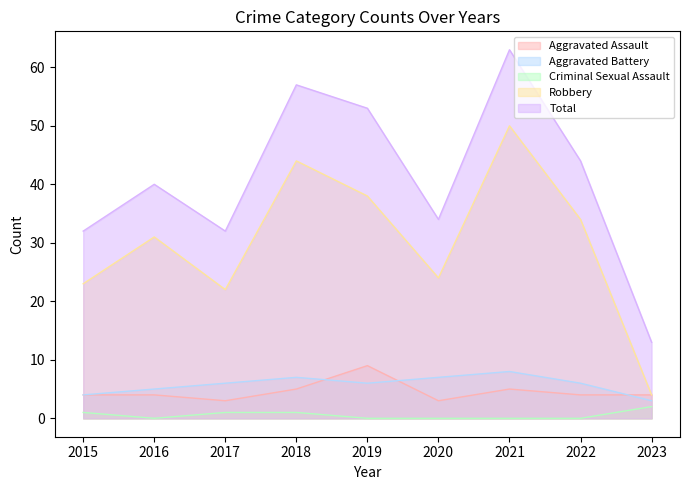

The Aggravated Assault series shows 3 at 2015. True or false?

False